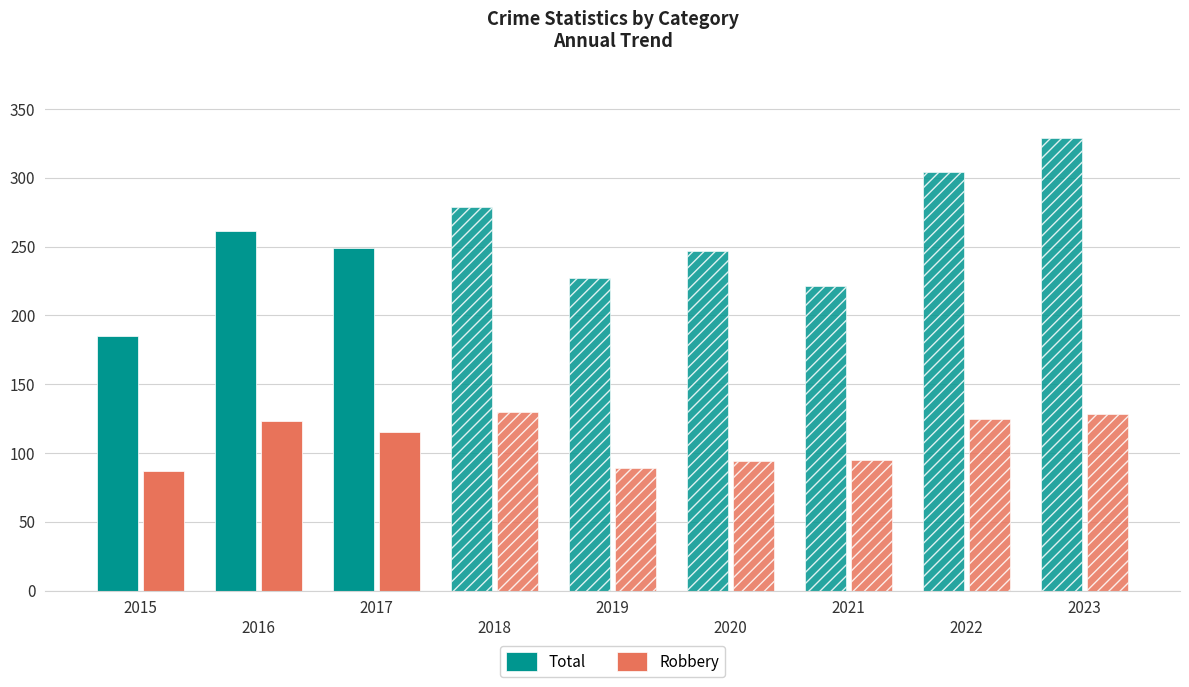

What is the maximum value shown in the chart?

329